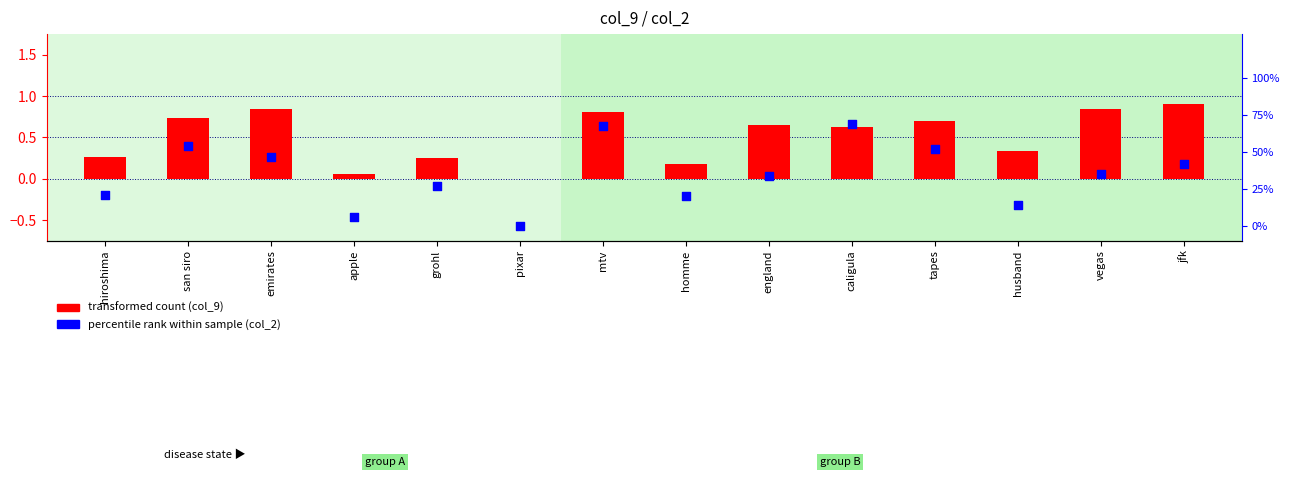

Which series reaches the minimum Y coordinate?

transformed count (col_9)